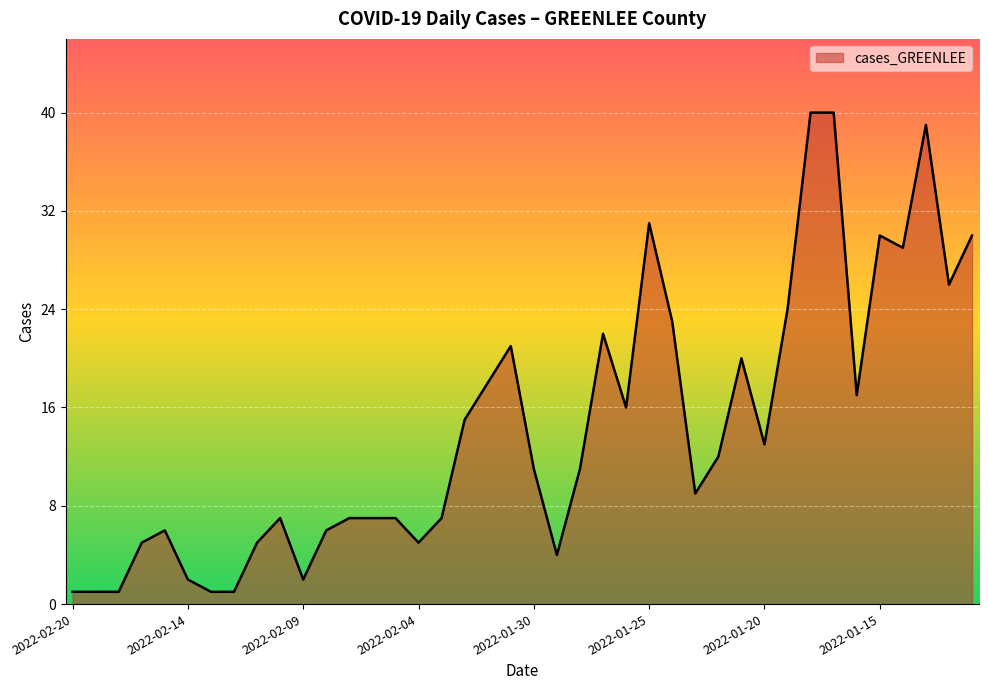

What is the difference between the maximum and minimum values?

39